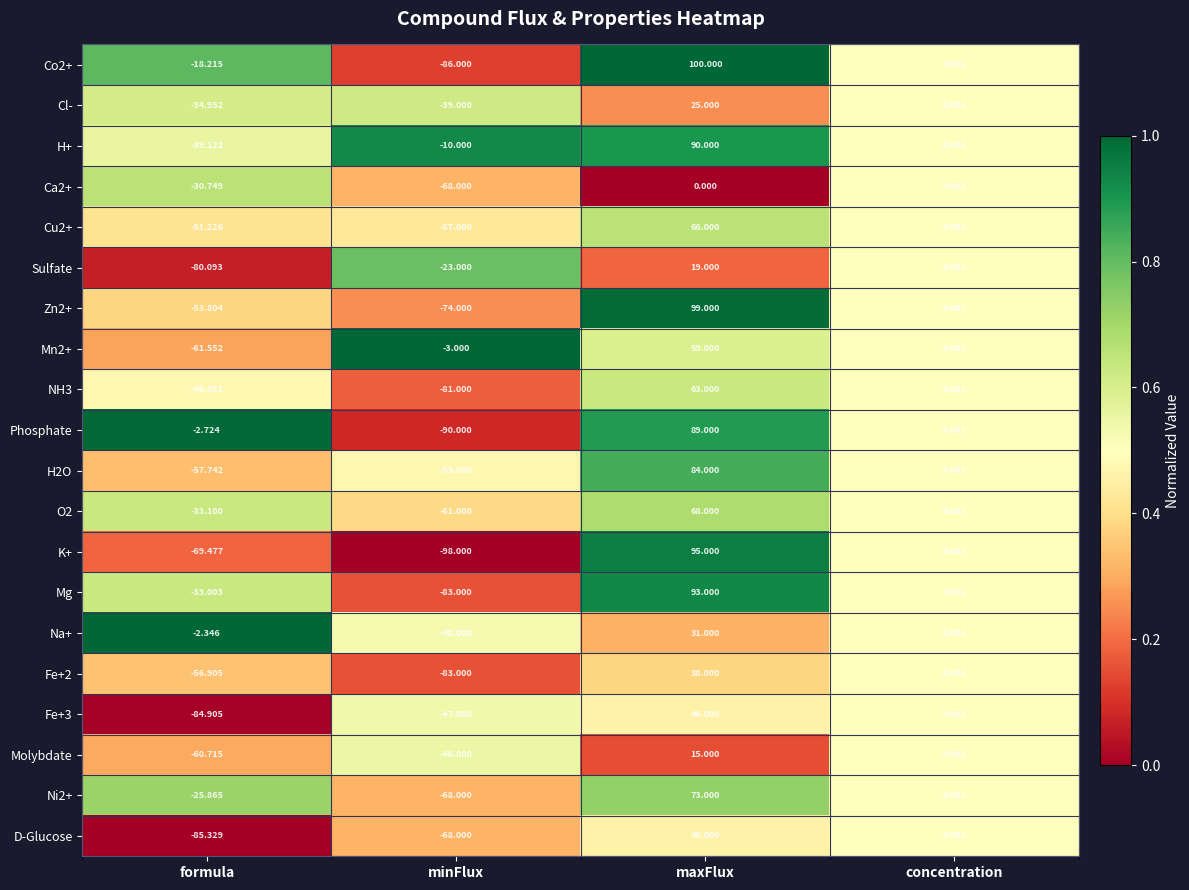

Count the number of categories in the chart.

4